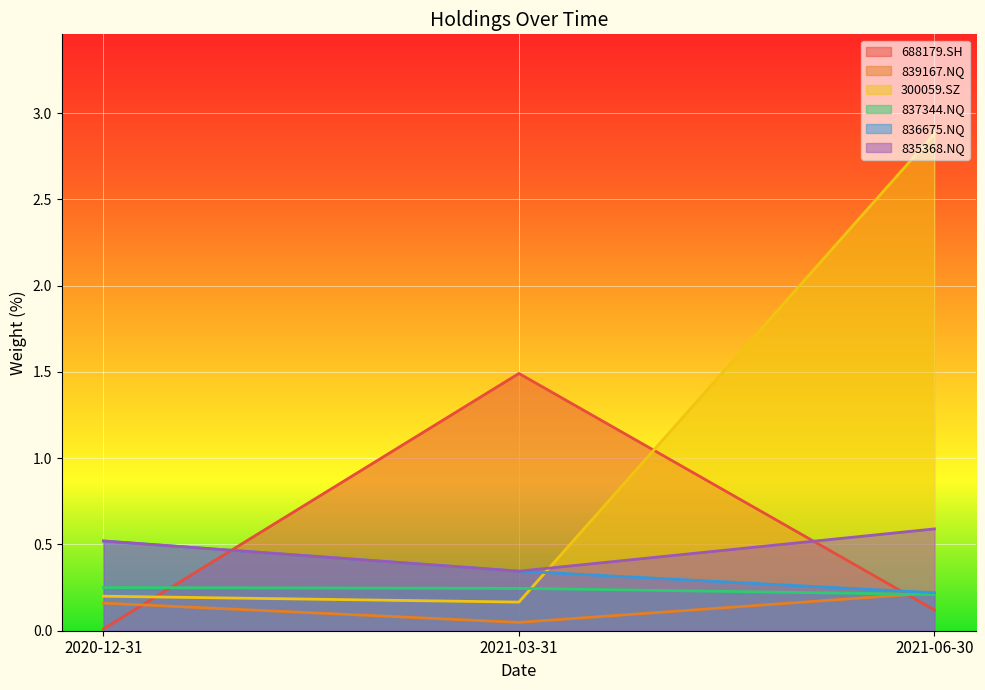

What is the difference between the highest and lowest values at 2020-12-31?

0.5